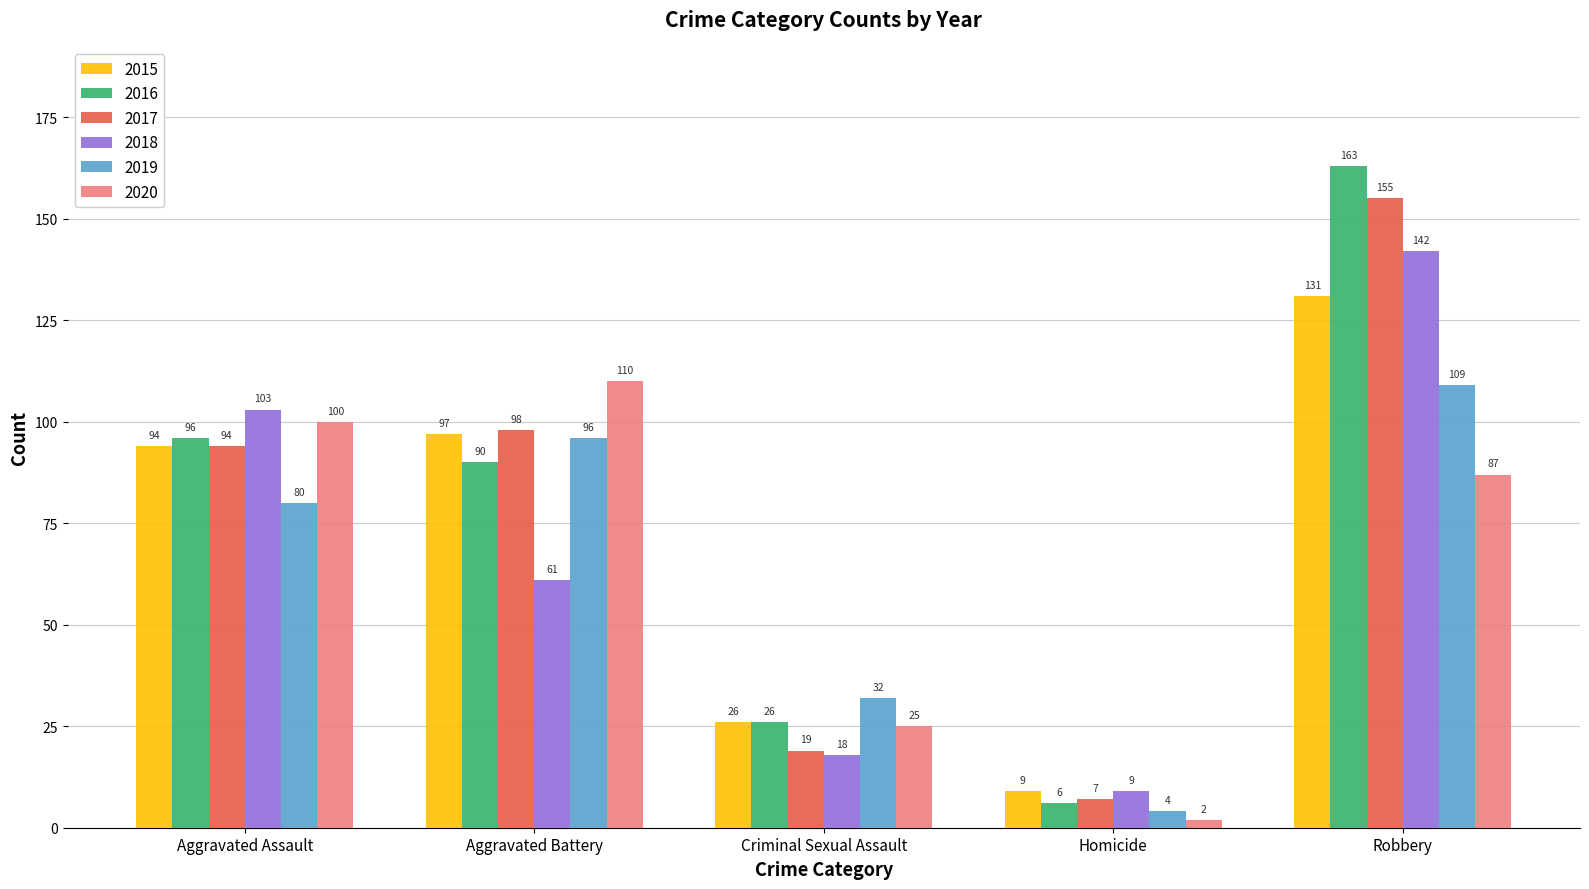

Where is 2020 nearest to the value 56?

Criminal Sexual Assault